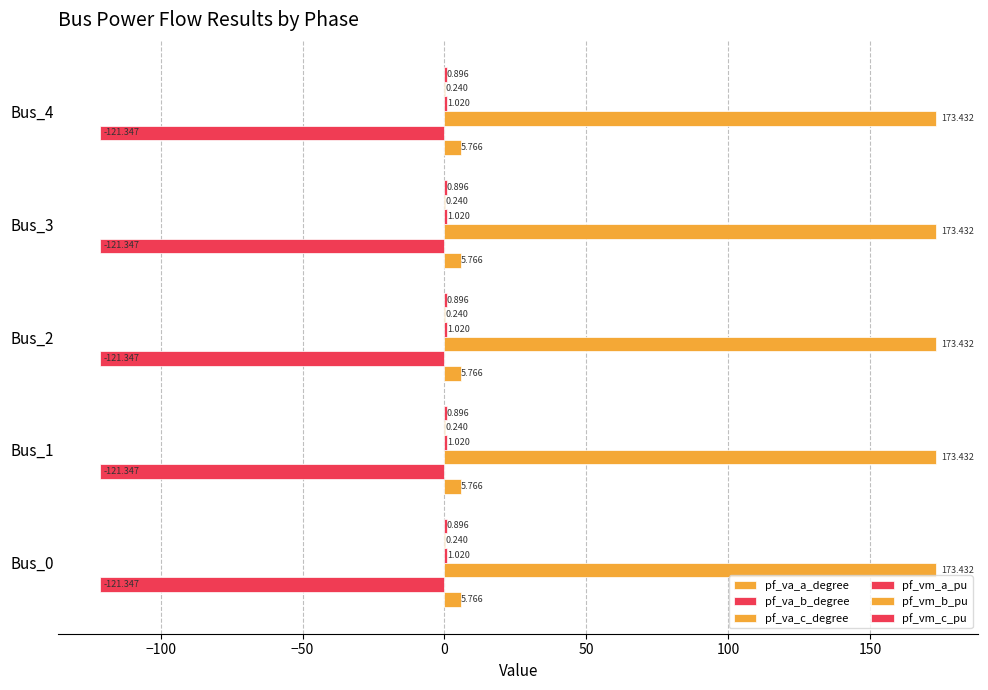

How many data points does each series have?

5